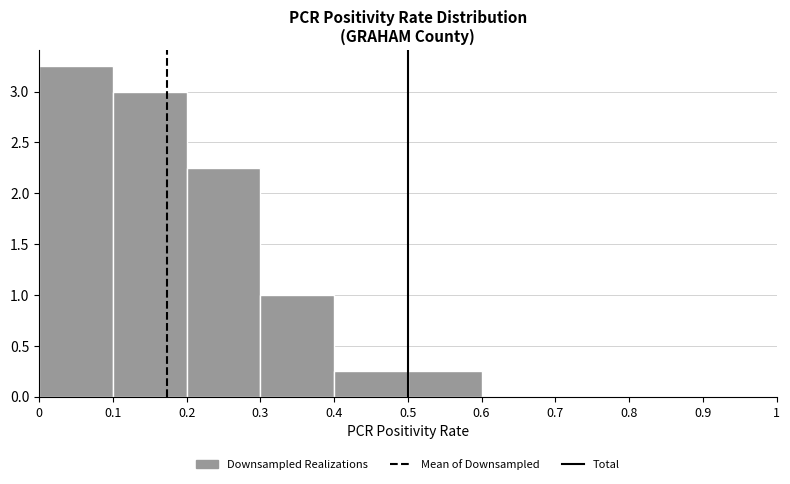

Which range on the x-axis has the tallest bar?

0 to 0.1